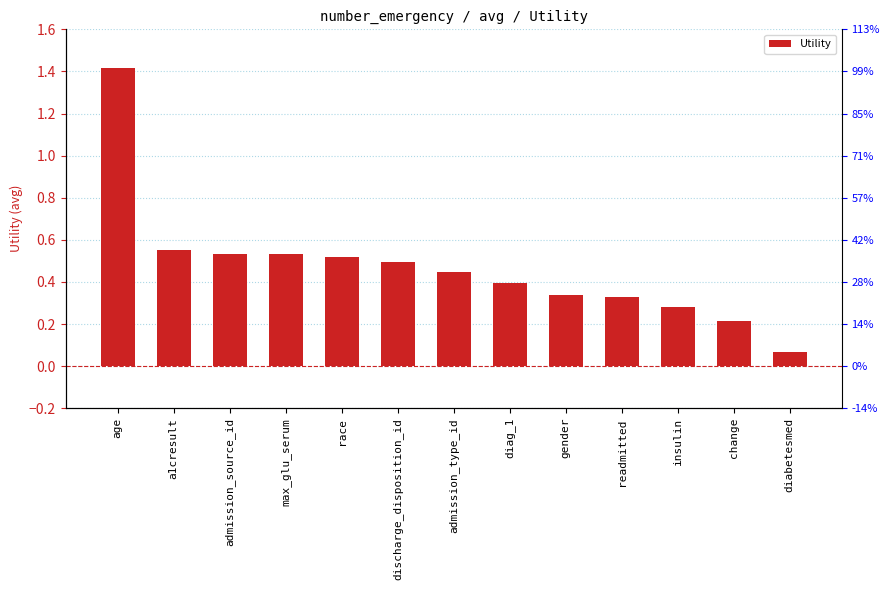

What is the smallest value displayed?

0.1